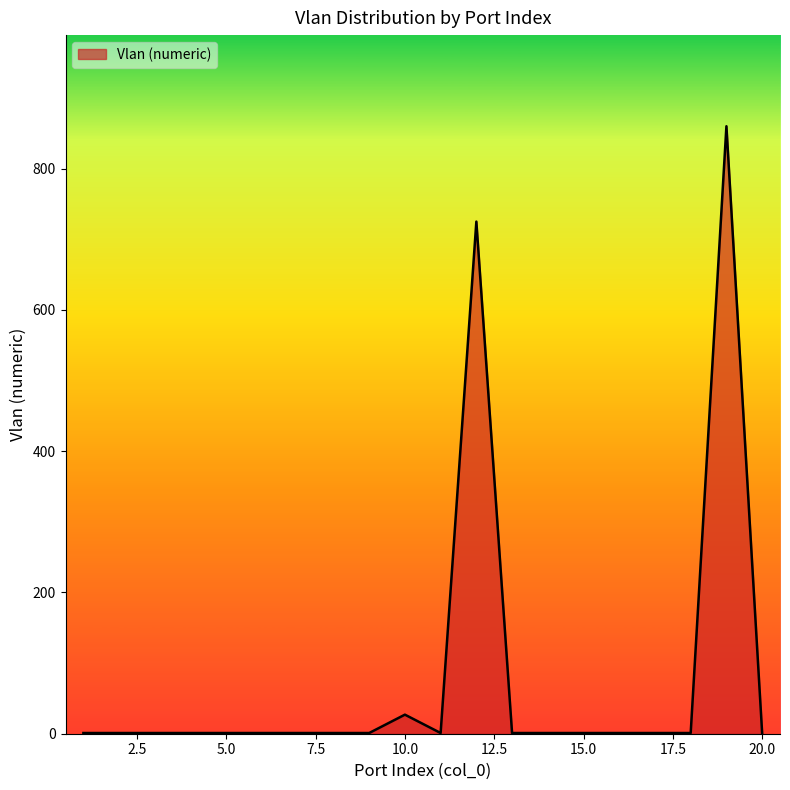

What is the average value?

81